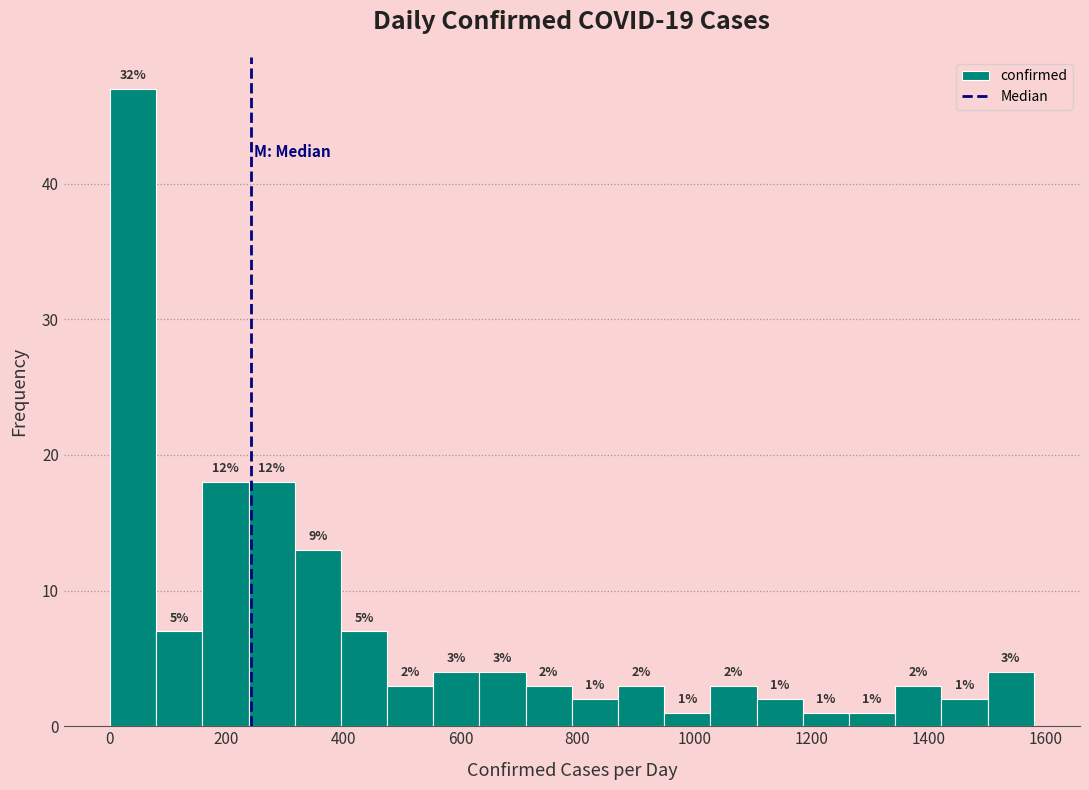

Read against the x-axis, roughly where is the centre of the tallest bar?

40